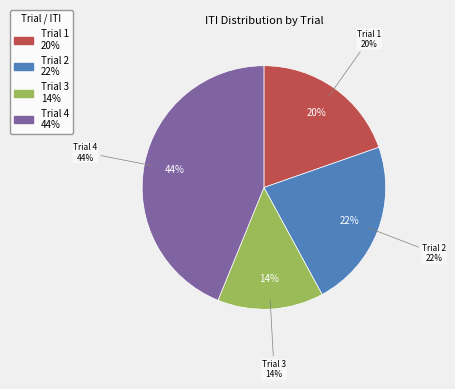

Do Trial 2 and Trial 1 together represent more than half of the pie?

No